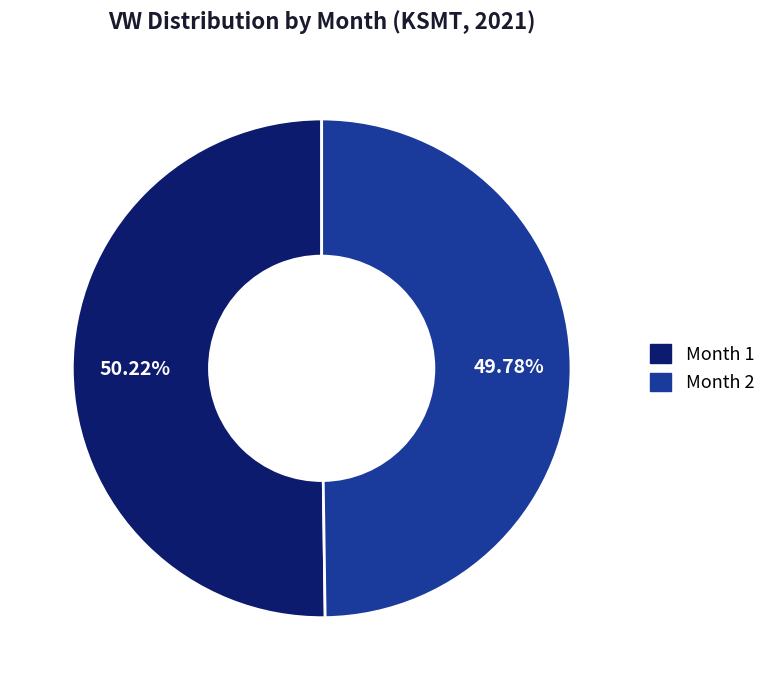

Approximately how many times larger is the value at Month 1 compared to Month 2?

1.0